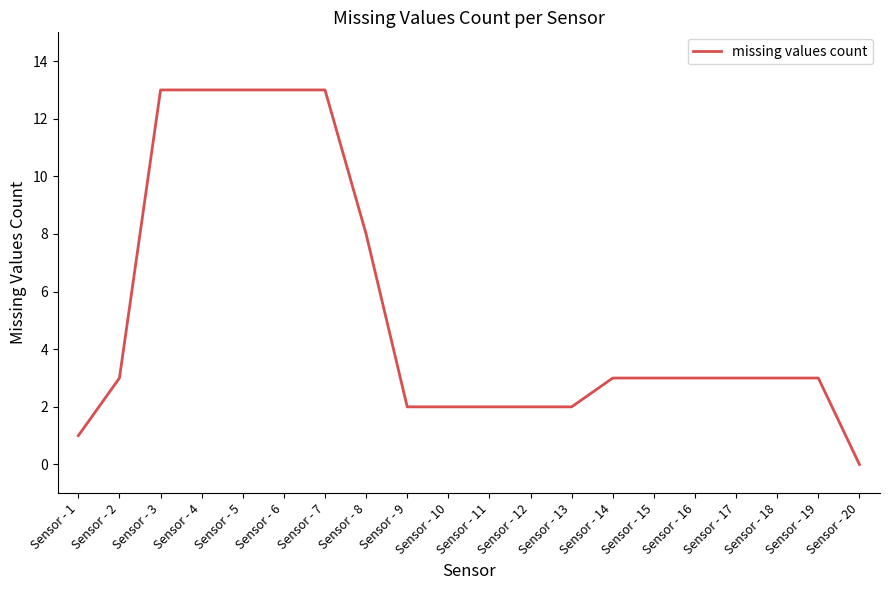

Which label corresponds to the smallest value in the chart?

Sensor - 20